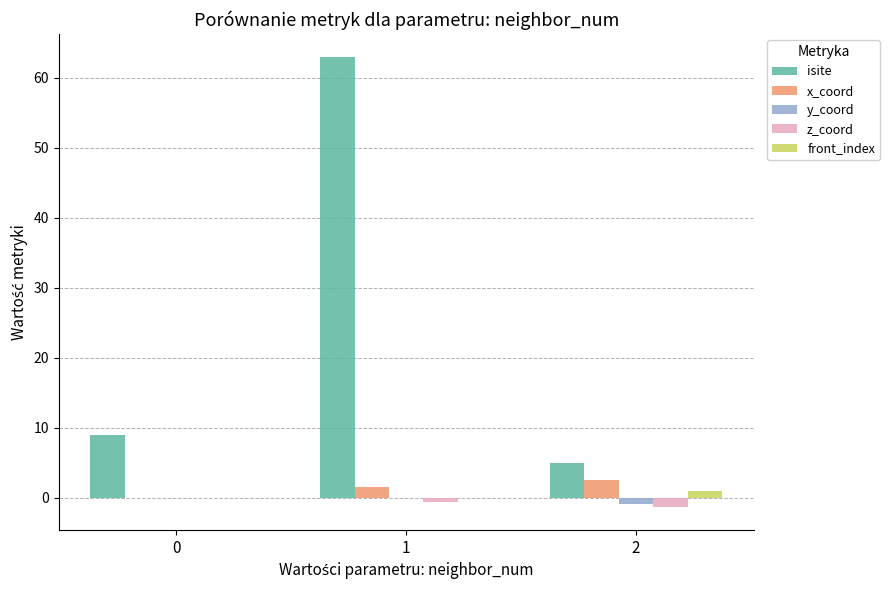

Which series has the largest total across all categories?

isite